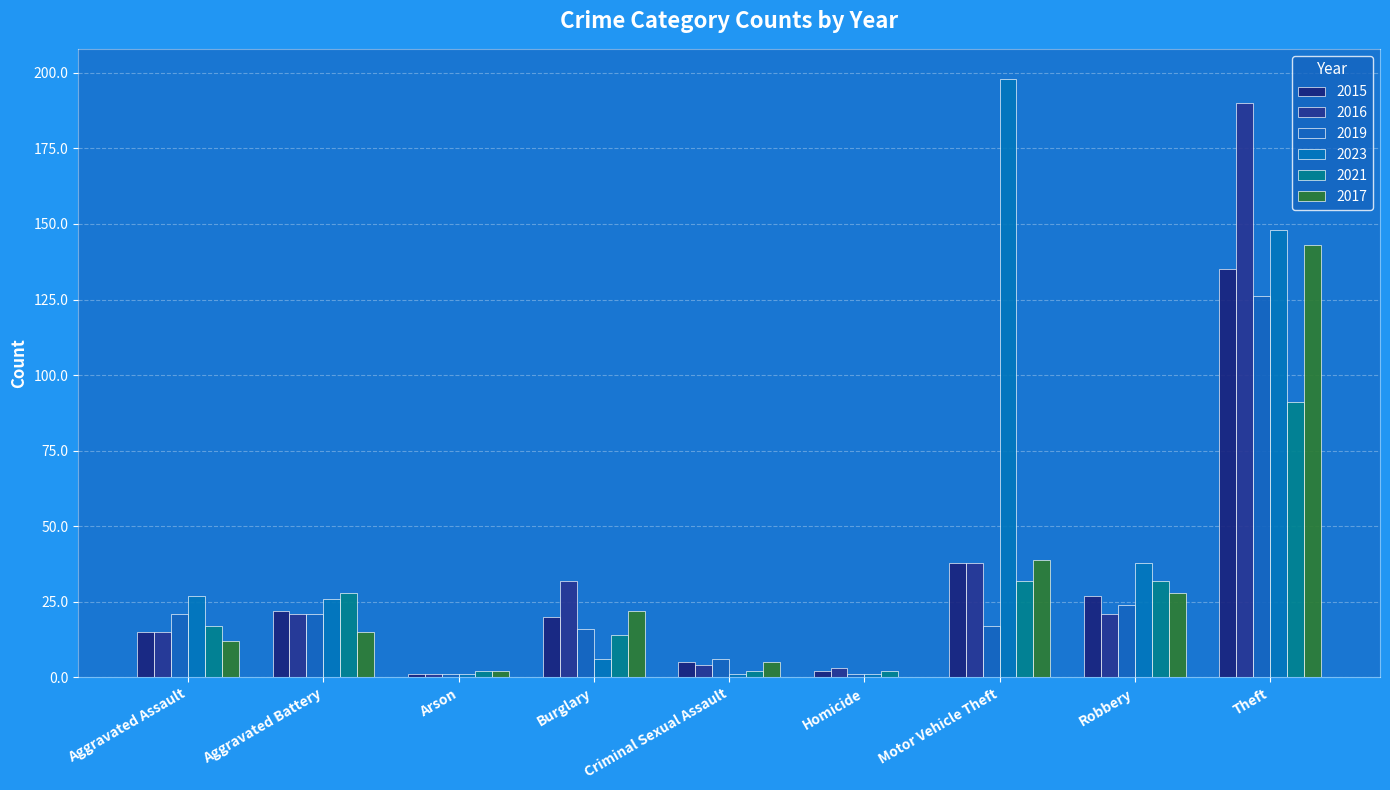

Which has a higher value, Arson or Aggravated Battery?

Aggravated Battery